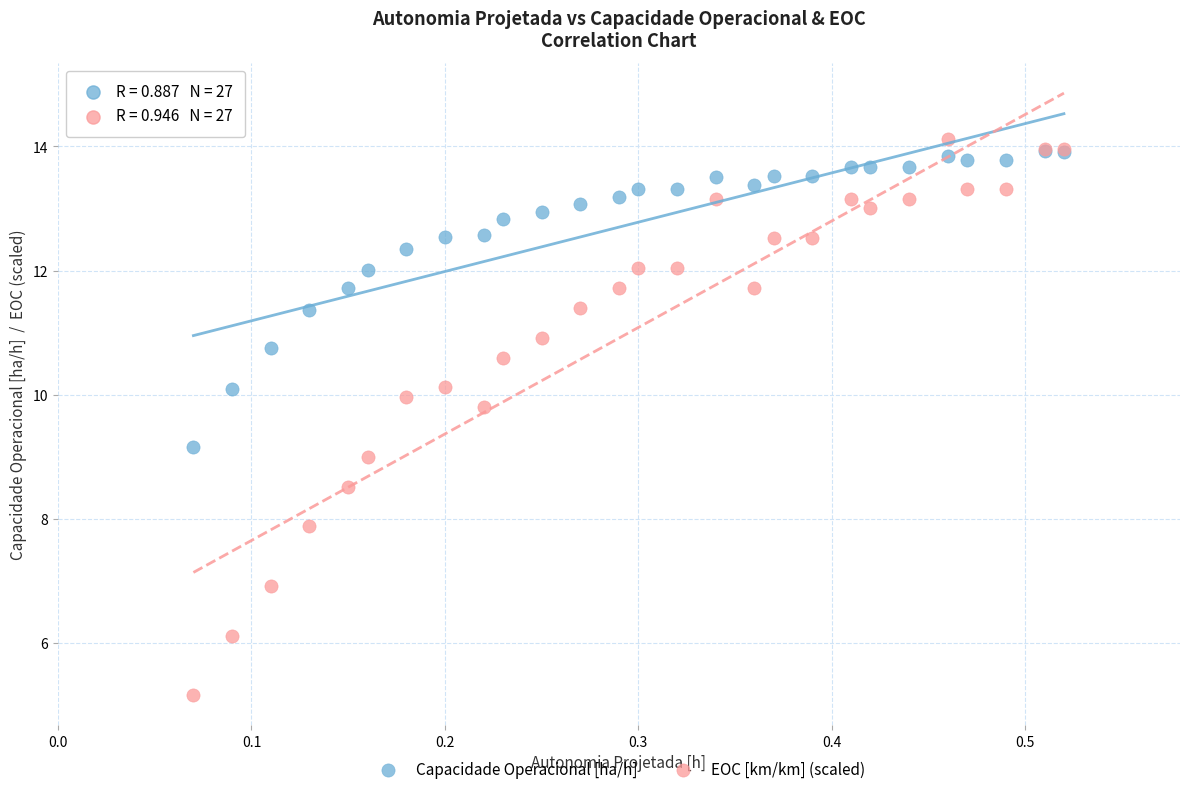

Which series reaches the maximum Y coordinate?

EOC [km/km] (scaled)